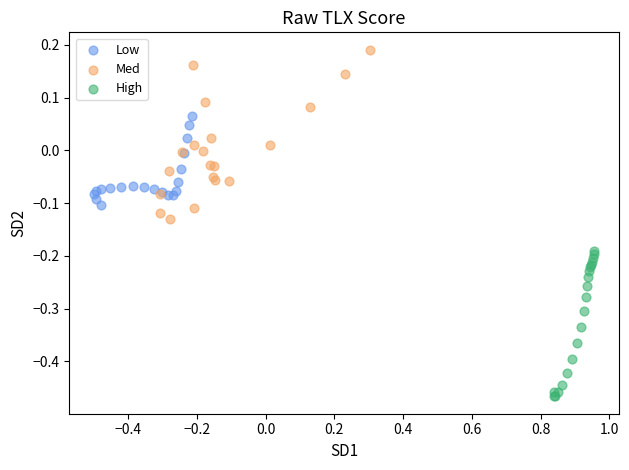

What are all the series names shown in the legend?

Low, Med, High